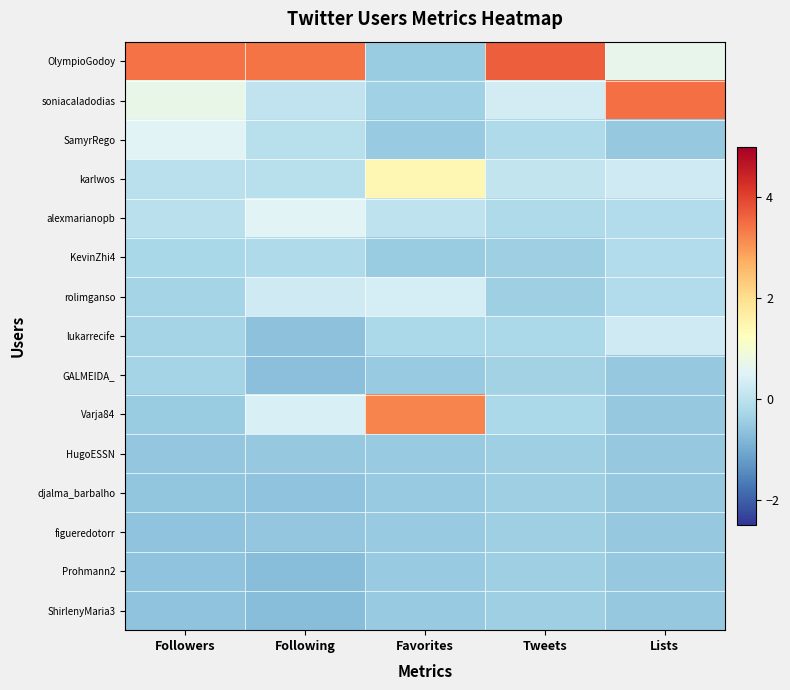

At which category is the sum across all series the highest?

Favorites